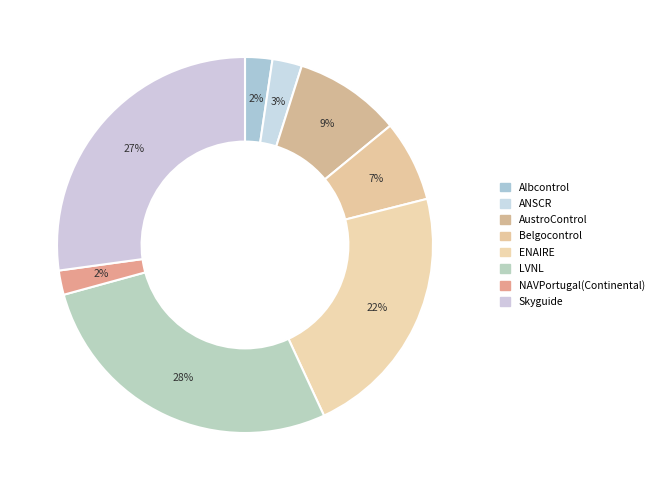

How many slices are in this pie chart?

8